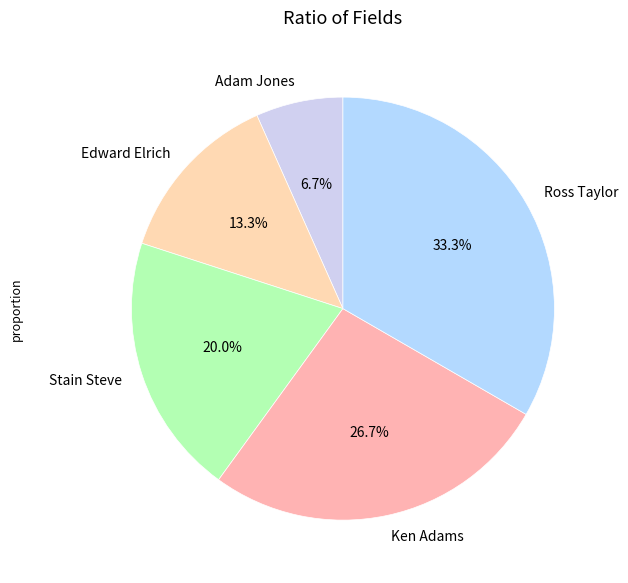

Rank the categories by value from highest to lowest.

Ross Taylor, Ken Adams, Stain Steve, Edward Elrich, Adam Jones